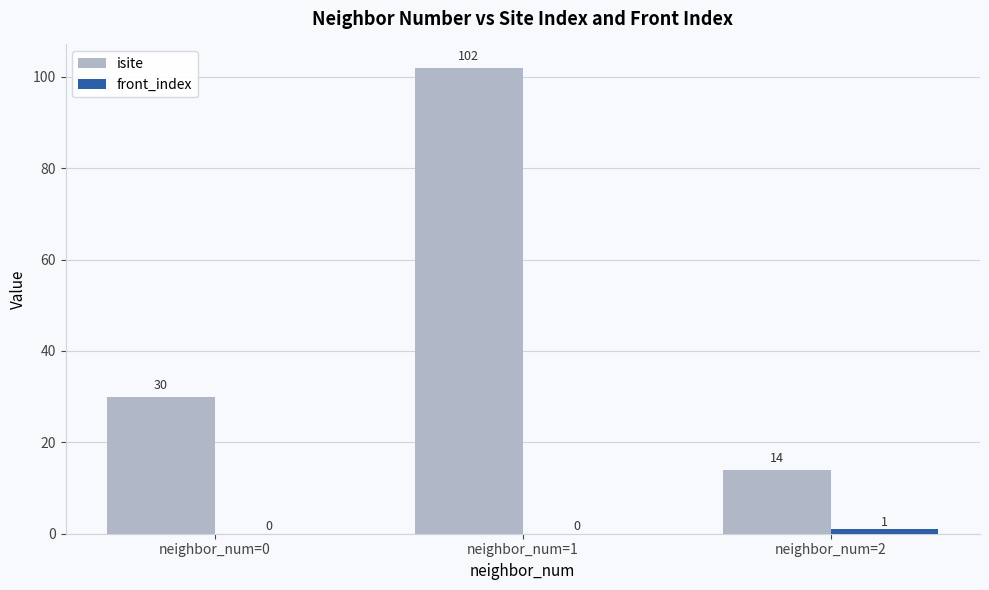

Count the number of data series in this chart.

2